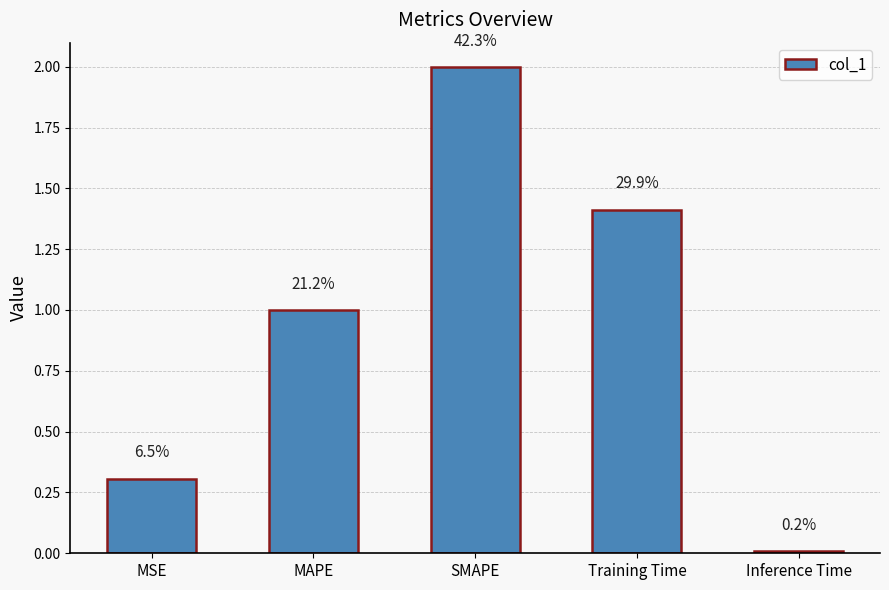

Does the chart contain any negative values?

No